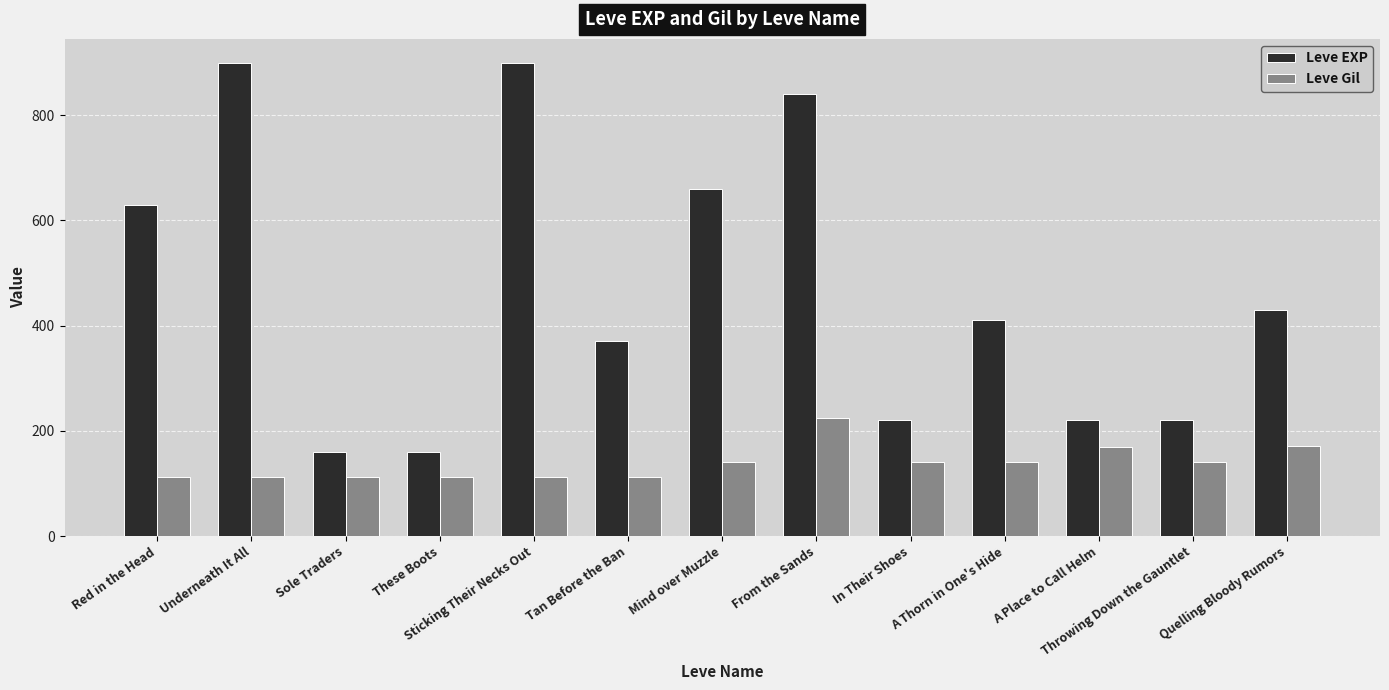

What is the greatest value displayed?

900